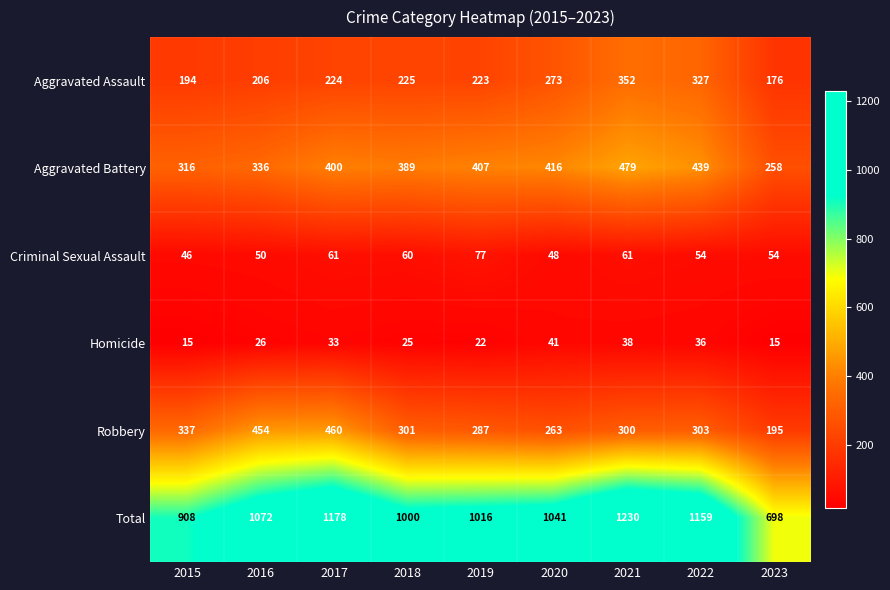

What is the spread (max minus min) of values at 2017?

1145